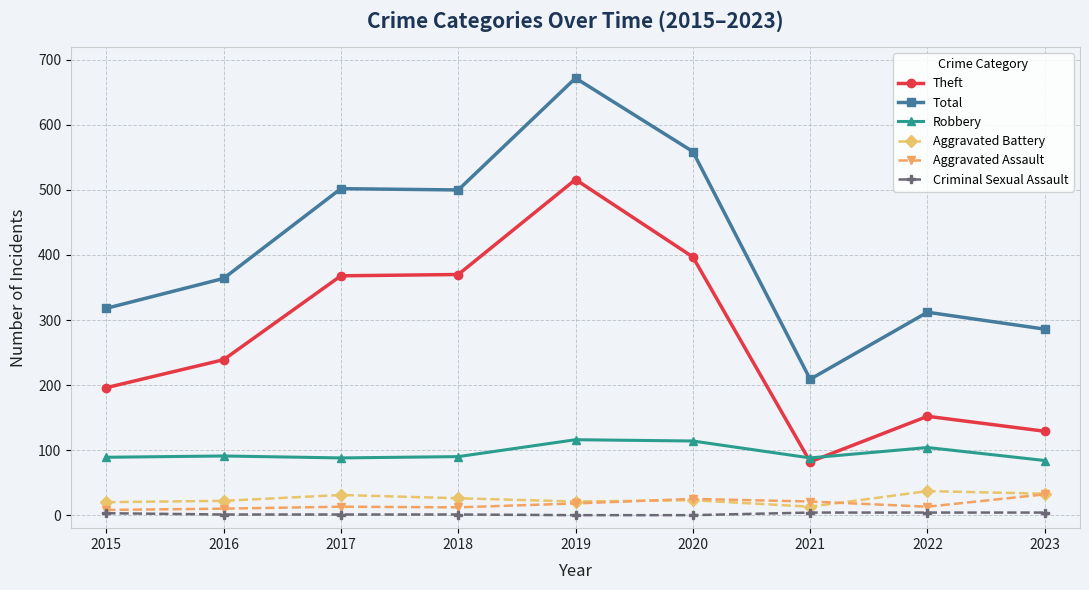

What are all the series names shown in the legend?

Theft, Total, Robbery, Aggravated Battery, Aggravated Assault, Criminal Sexual Assault